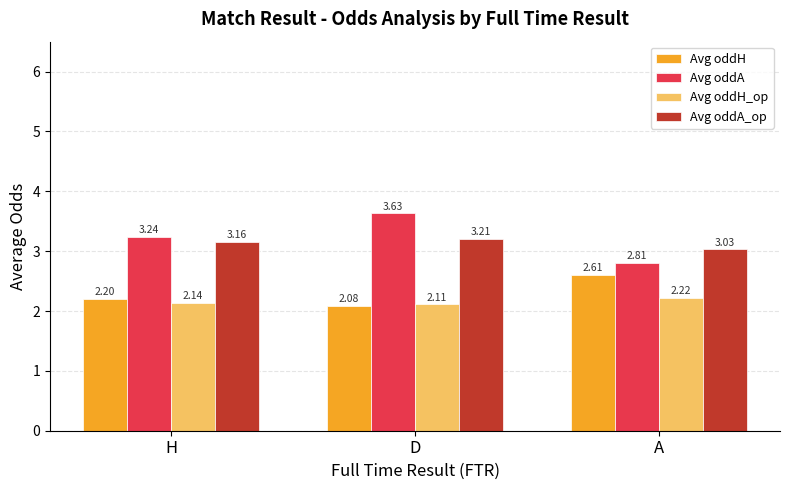

How many Avg oddA_op values are between 3 and 4?

3